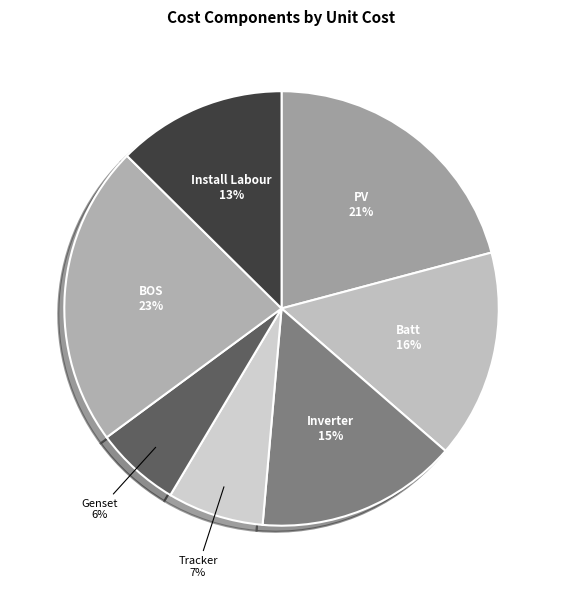

The PV slice represents 35% of the pie. True or false?

False